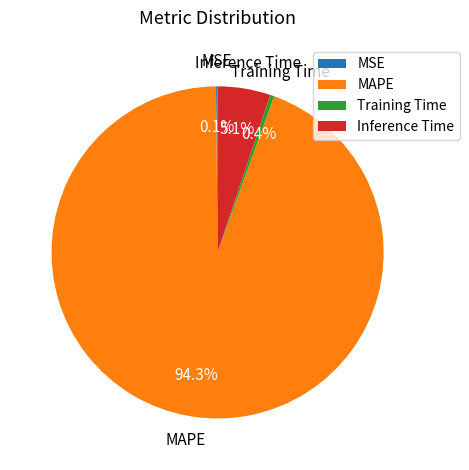

What portion of the pie excludes Inference Time?

94.9%